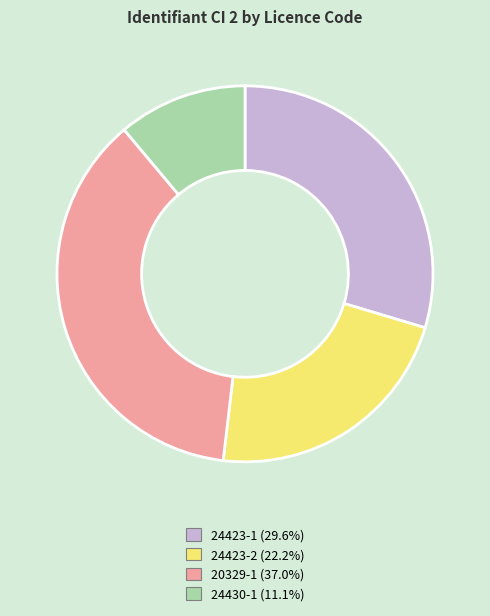

True or false: 20329-1 accounts for 43% of the total.

False